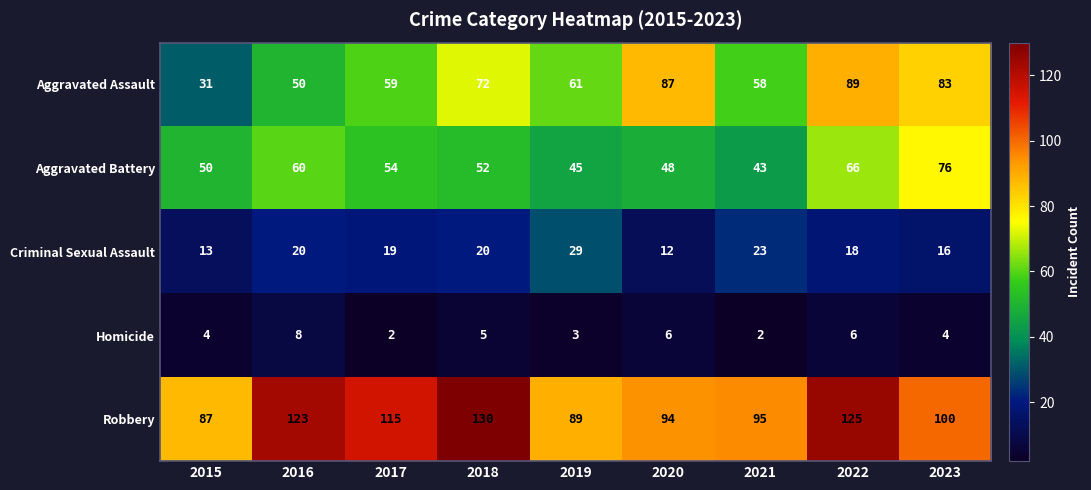

How many series are shown in this chart?

5